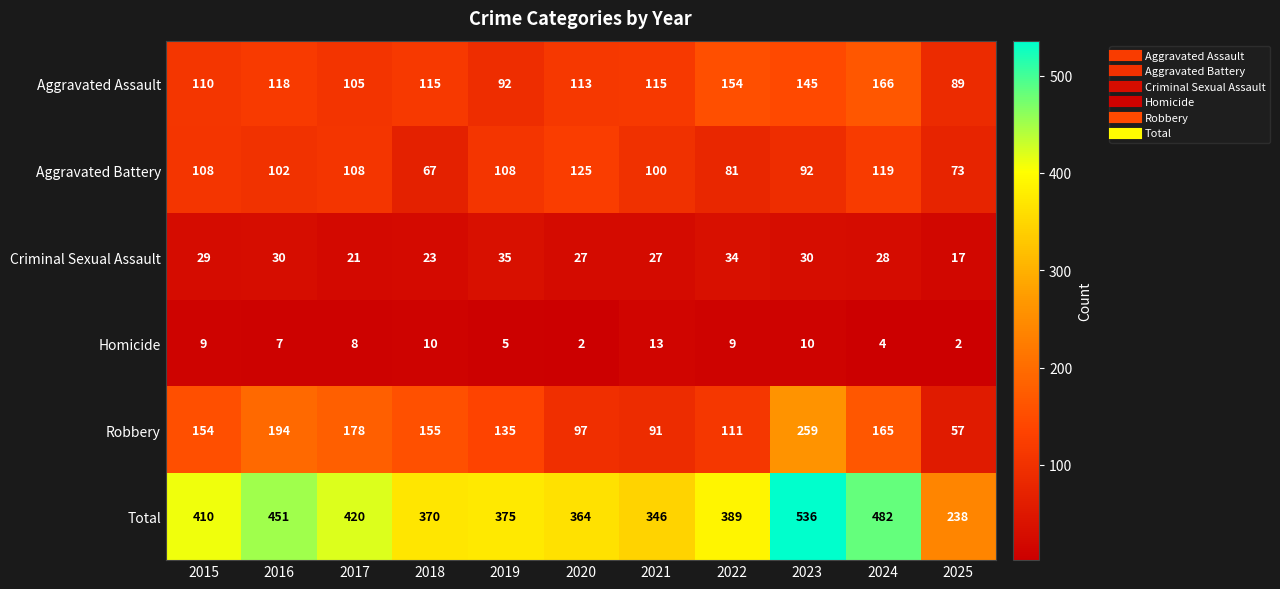

Which label corresponds to the largest value in the chart?

2023